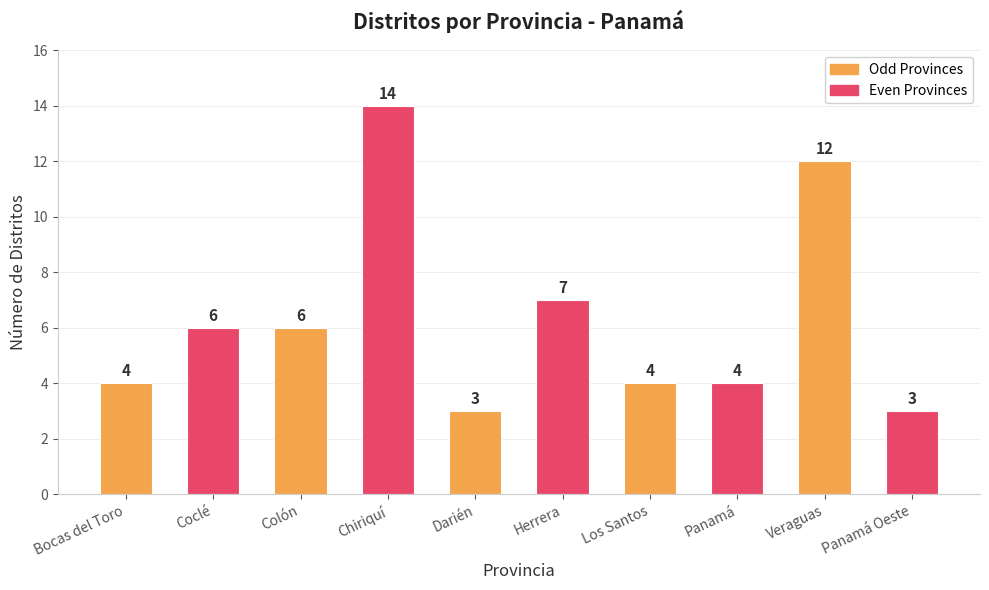

Reading right to left, what are all the values shown in this chart?

3	12	4	4	7	3	14	6	6	4